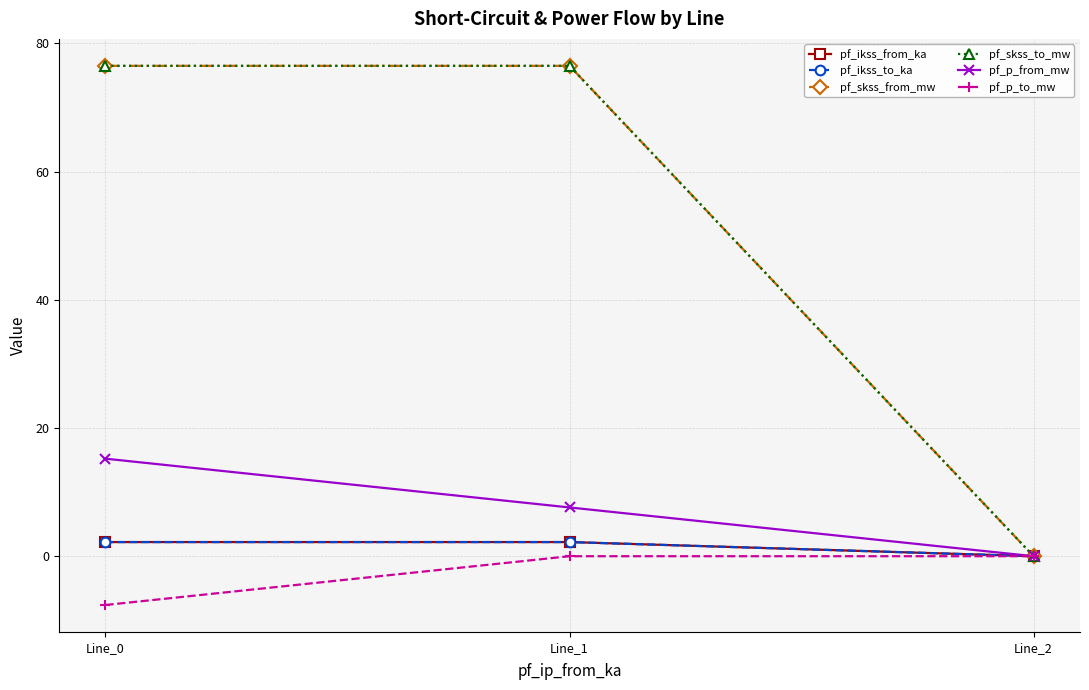

Is this an area chart (filled region under the line)?

No